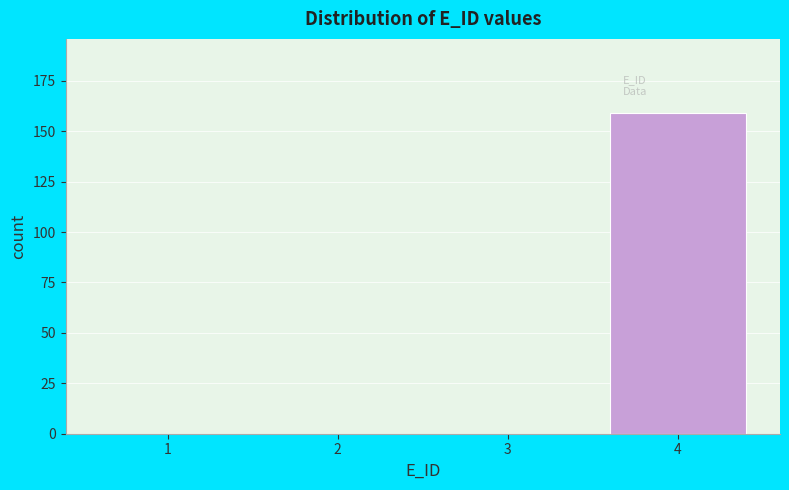

Reading left to right, extract all data points from this chart.

1=0	2=0	3=0	4=159